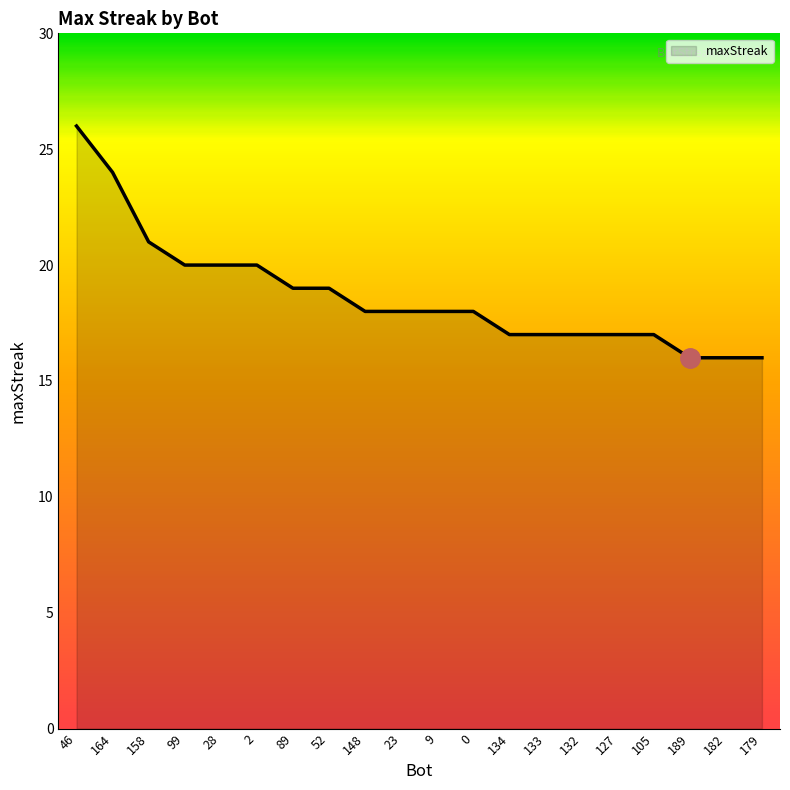

What is the change in value from 28 to 127?

-3